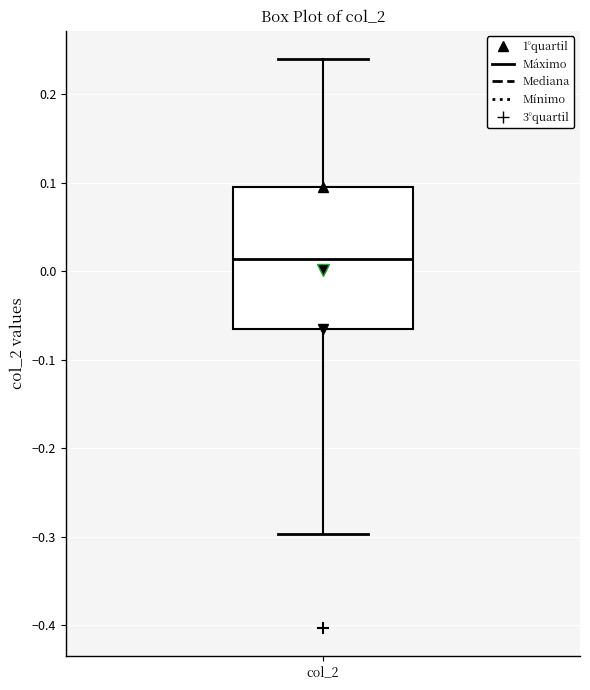

Read this box plot against the y-axis: the position of the median line, the range covered by the box, and the ends of both whiskers. The values are not printed on the chart, so give them approximately, as read against the axis.

median 0.01, box -0.07 to 0.10, whiskers -0.30 to 0.24